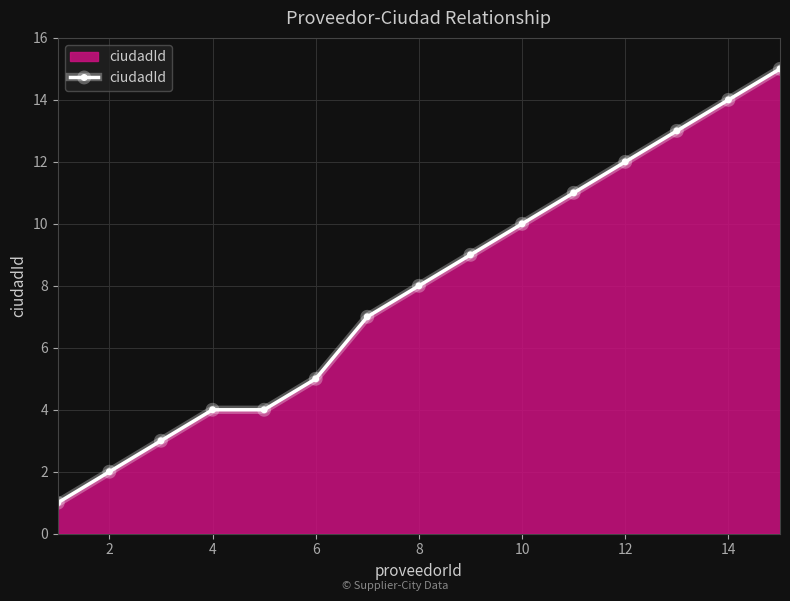

How many distinct data groups are displayed?

1